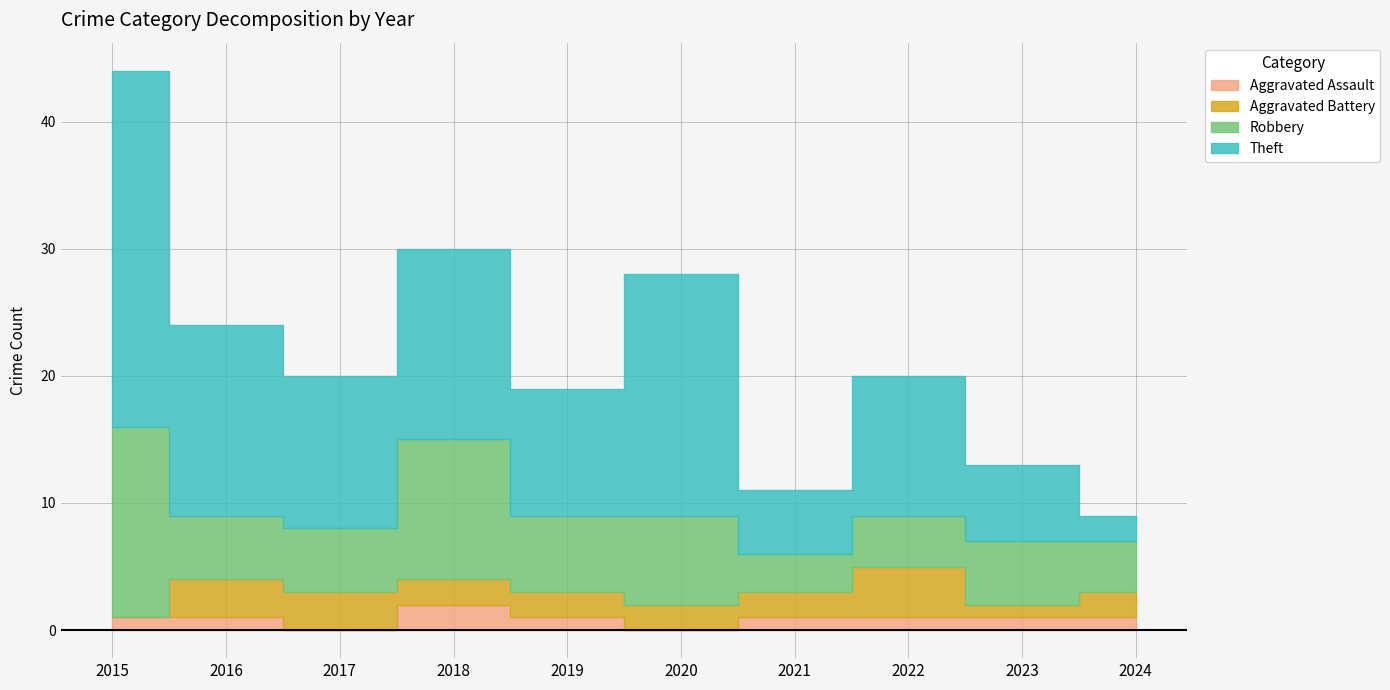

At which label does Aggravated Battery reach its minimum?

2015